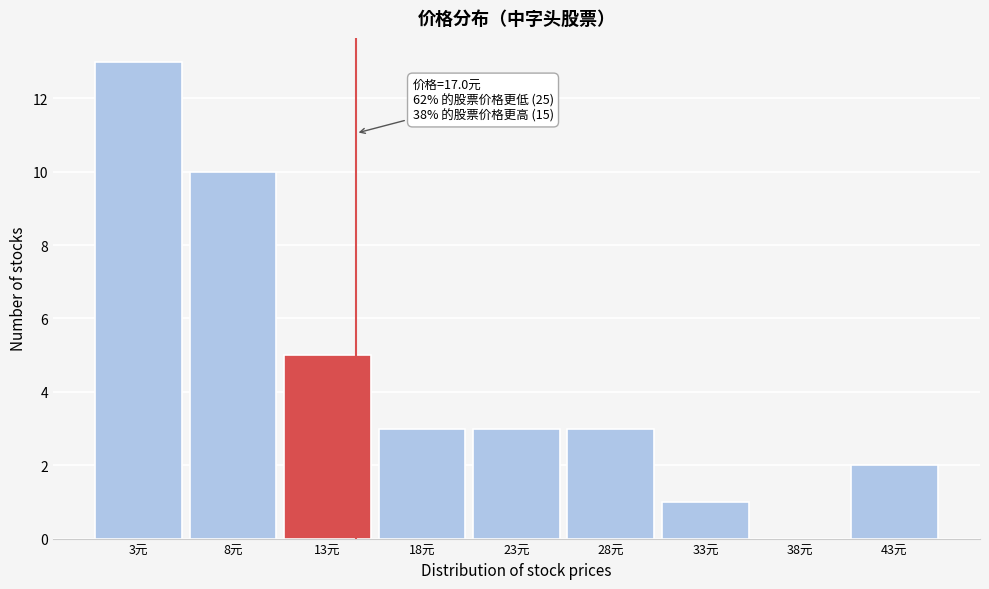

Reading left to right, what are all the values shown in this chart?

3元=13	8元=10	13元=5	18元=3	23元=3	28元=3	33元=1	38元=0	43元=2